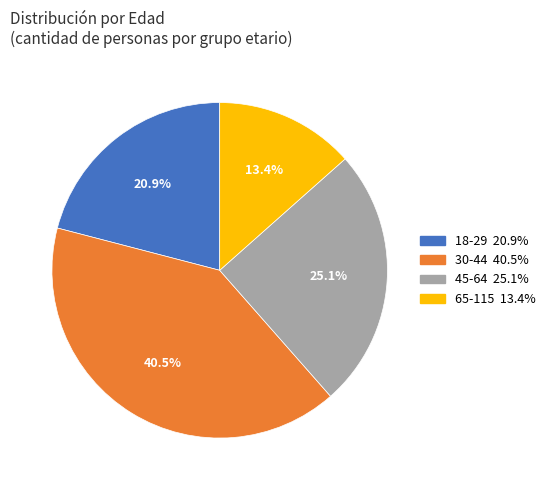

True or false: 18-29 accounts for 35% of the total.

False